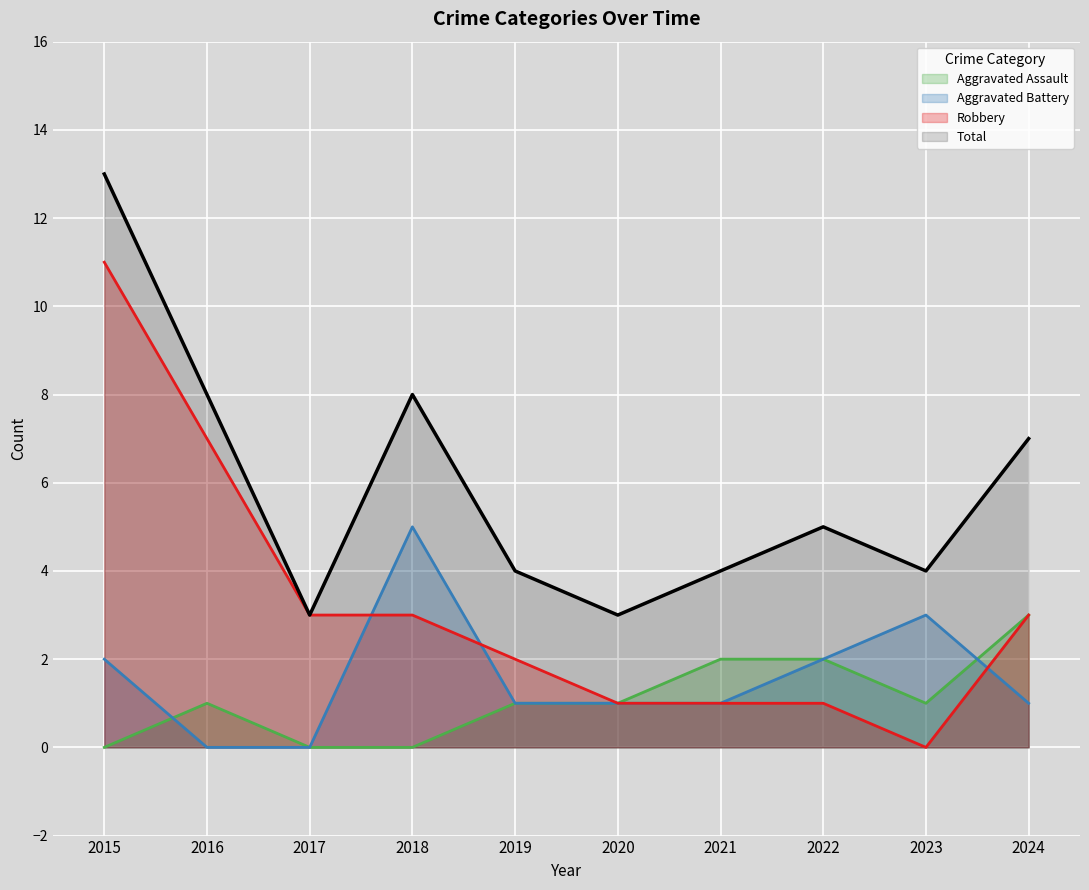

How many interior local valleys does the Total series have?

3